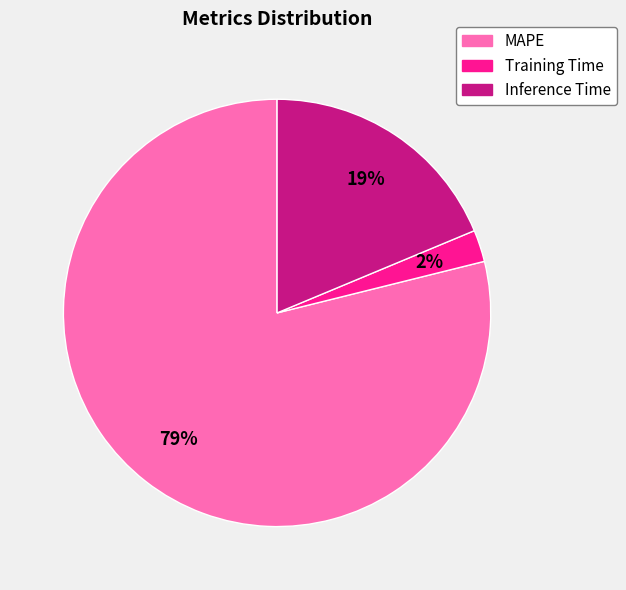

What percentage is the Inference Time slice, to the nearest percent?

19%